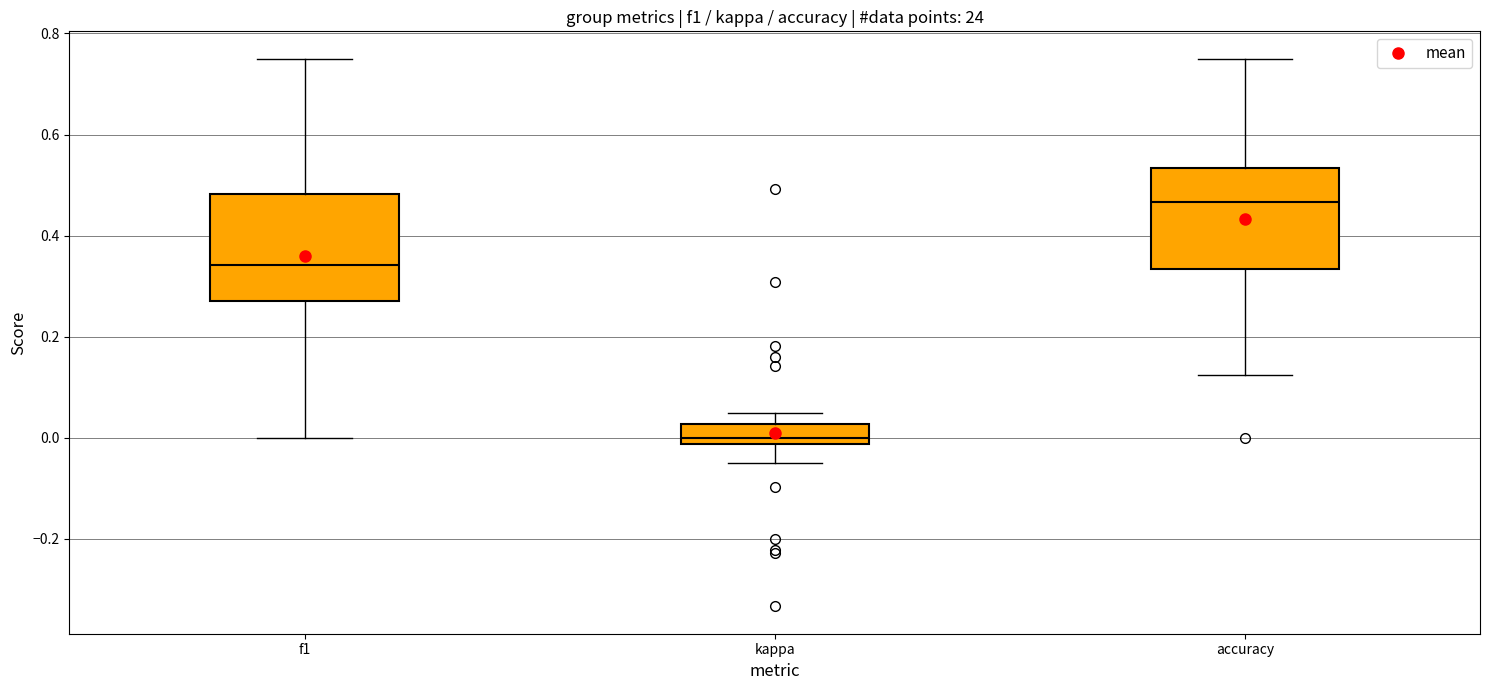

Reading left to right, read every box against the y-axis: the position of its median line, the range the box covers, and the ends of its whiskers. The values are not printed on the chart, so give them approximately, as read against the axis.

f1: median 0.34, box 0.26 to 0.48, whiskers 0.00 to 0.76
kappa: median 0.00, box -0.02 to 0.02, whiskers -0.04 to 0.04
accuracy: median 0.46, box 0.34 to 0.54, whiskers 0.12 to 0.76